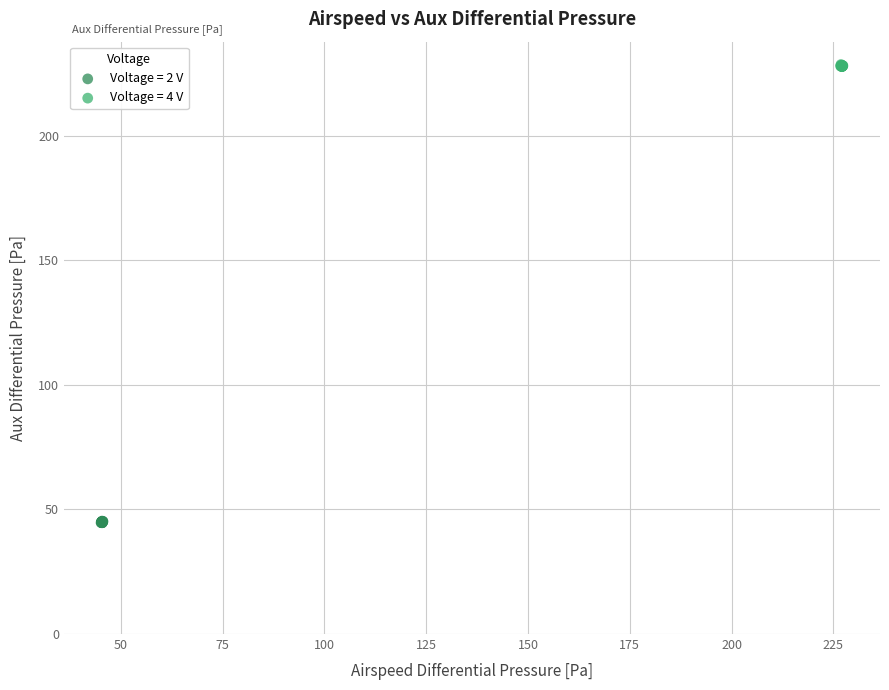

Which series contains the lowest Y value?

Voltage = 2 V